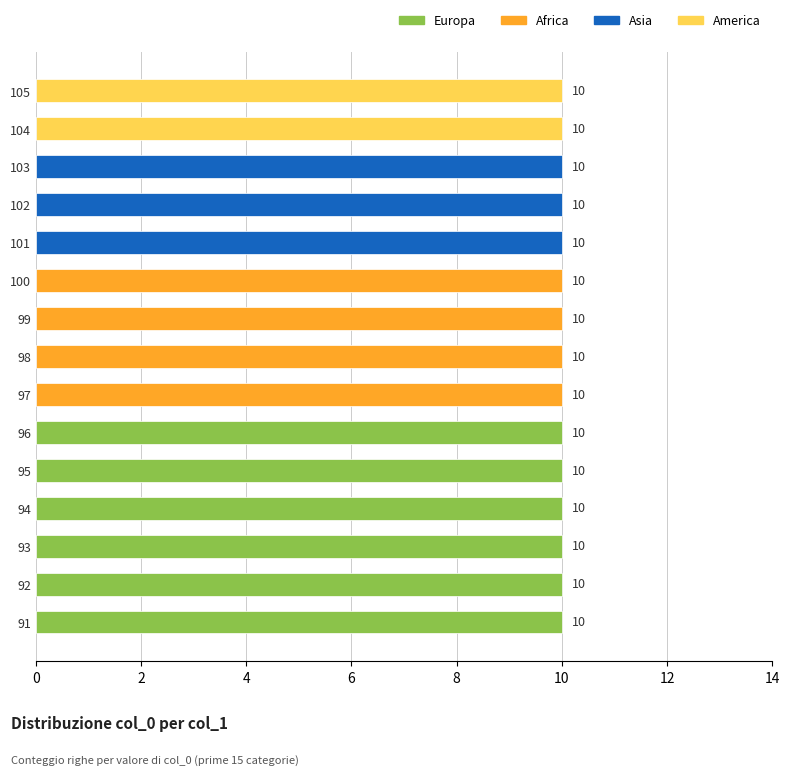

List the labels in order of value, smallest first.

91, 92, 93, 94, 95, 96, 97, 98, 99, 100, 101, 102, 103, 104, 105